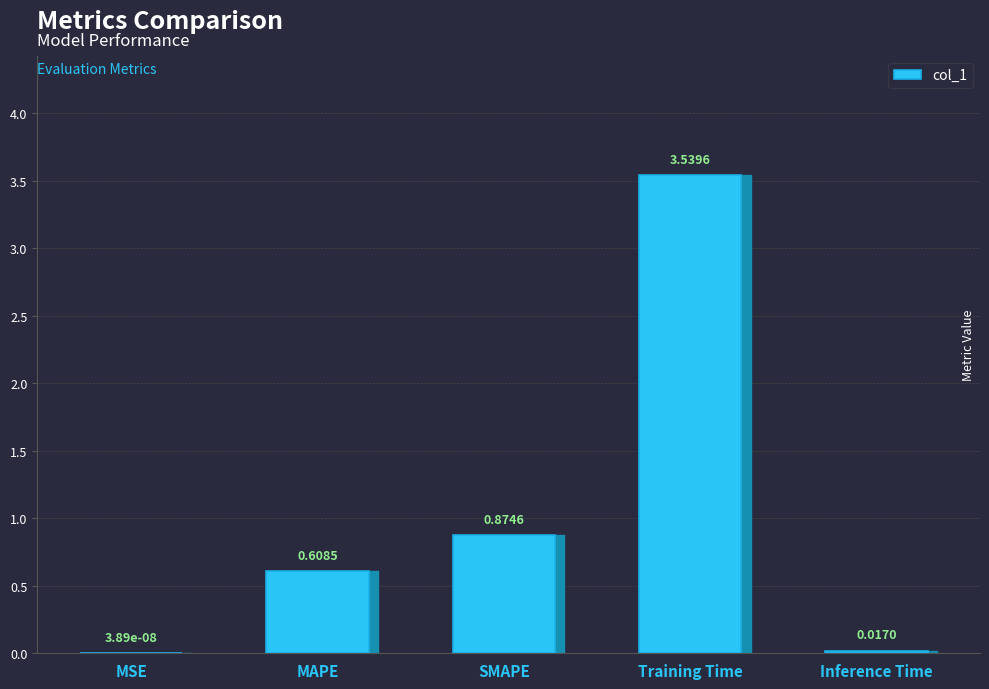

At which category does the chart reach its peak across all series?

Training Time